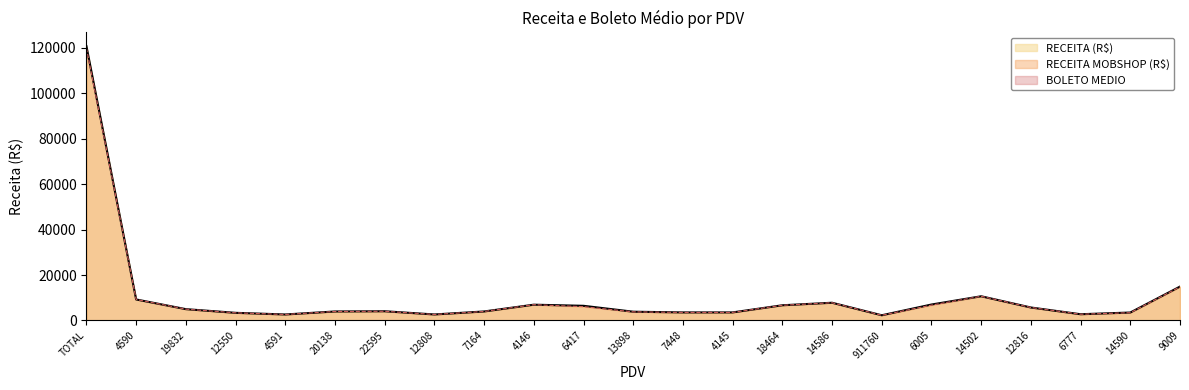

What is the total value across all series at 20138?

8095.0